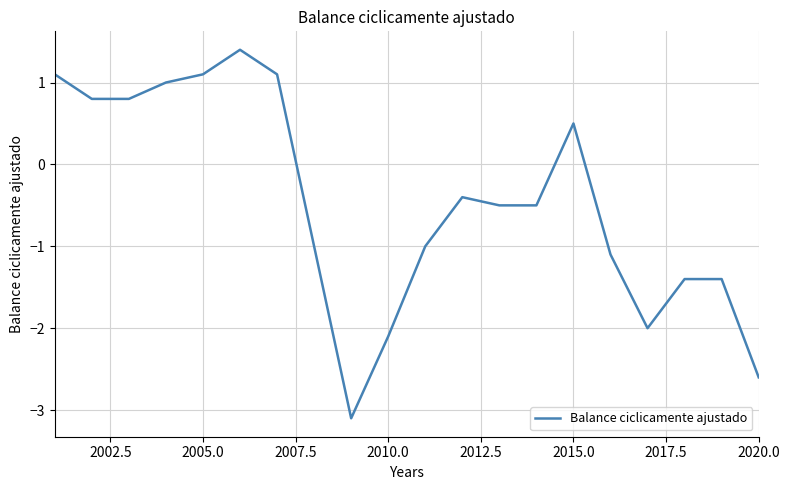

What is the maximum value shown in the chart?

1.4